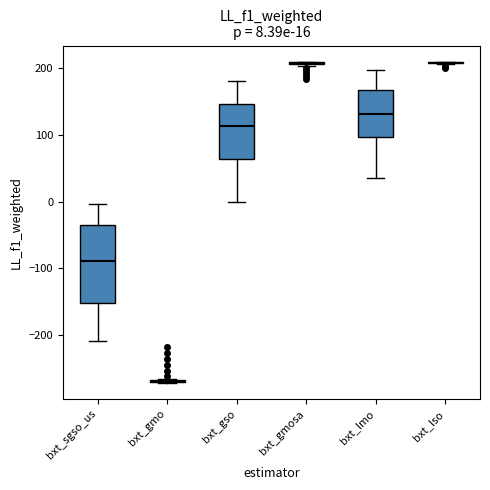

Comparing the boxes themselves (not the whiskers), which one is the tallest?

bxt_sgso_us